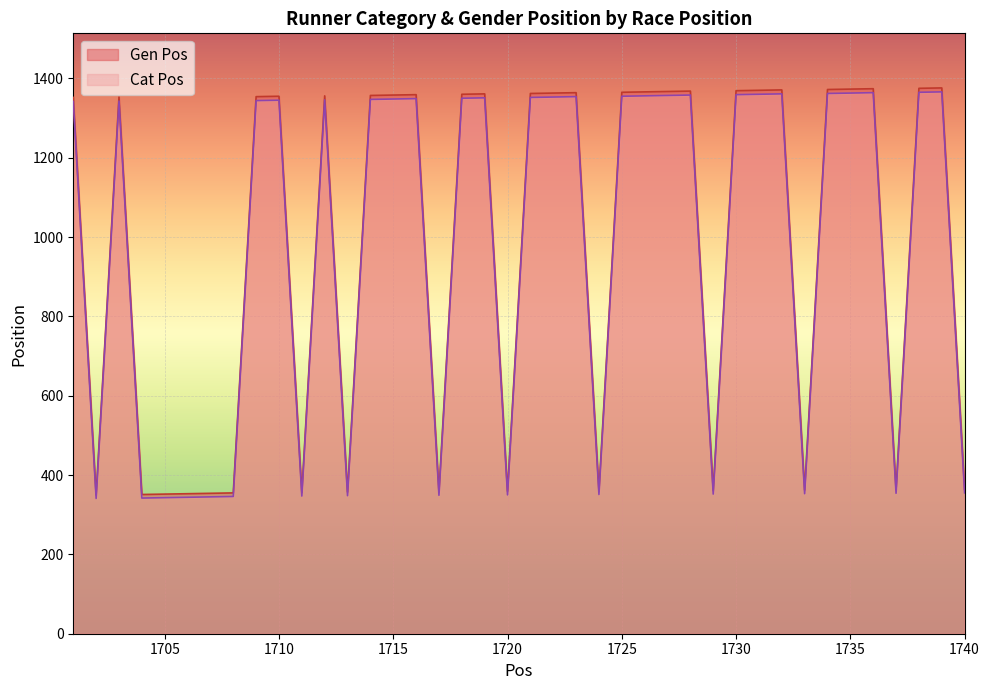

Reading right to left, what are all the values shown in this chart?

Cat Pos: 1740=355	1739=1366	1738=1365	1737=354	1736=1364	1735=1363	1734=1362	1733=353	1732=1361	1731=1360	1730=1359	1729=352	1728=1358	1727=1357	1726=1356	1725=1355	1724=351	1723=1354	1722=1353	1721=1352	1720=350	1719=1351	1718=1350	1717=349	1716=1349	1715=1348	1714=1347	1713=348	1712=1346	1711=347	1710=1345	1709=1344	1708=346	1707=345	1706=344	1705=343	1704=342	1703=1343	1702=341	1701=1342
Gen Pos: 1740=364	1739=1376	1738=1375	1737=363	1736=1374	1735=1373	1734=1372	1733=362	1732=1371	1731=1370	1730=1369	1729=361	1728=1368	1727=1367	1726=1366	1725=1365	1724=360	1723=1364	1722=1363	1721=1362	1720=359	1719=1361	1718=1360	1717=358	1716=1359	1715=1358	1714=1357	1713=357	1712=1356	1711=356	1710=1355	1709=1354	1708=355	1707=354	1706=353	1705=352	1704=351	1703=1353	1702=350	1701=1352